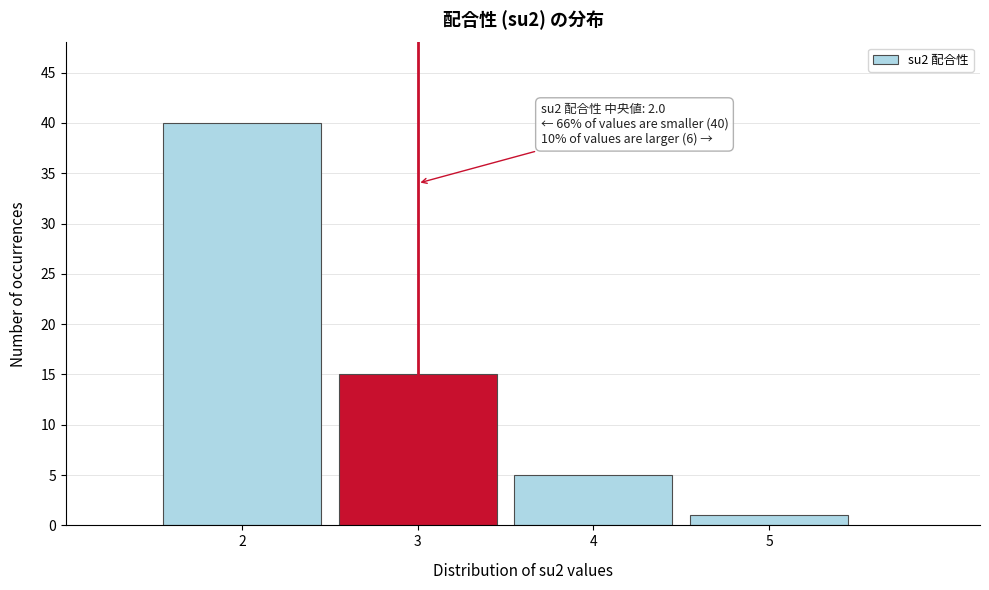

Reading left to right, list all the values displayed in this chart.

40	15	5	1